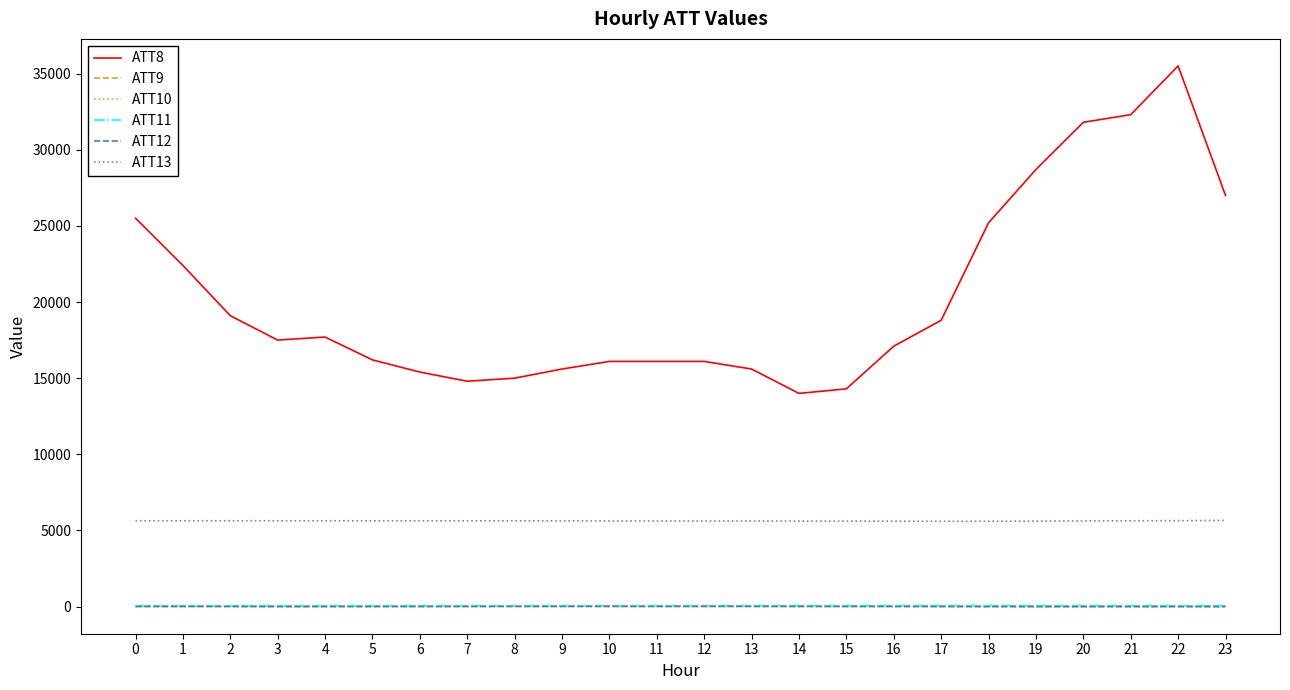

Is the value of ATT11 at 19 greater than the value of ATT13 at 10?

No